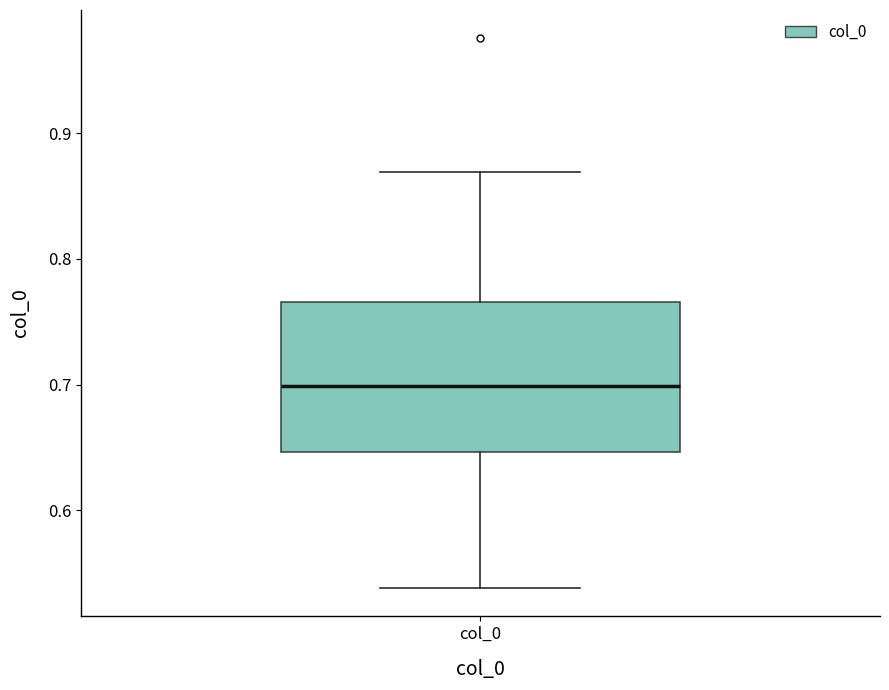

Read this box plot against the y-axis: the position of the median line, the range covered by the box, and the ends of both whiskers. The values are not printed on the chart, so give them approximately, as read against the axis.

median 0.70, box 0.65 to 0.77, whiskers 0.54 to 0.87